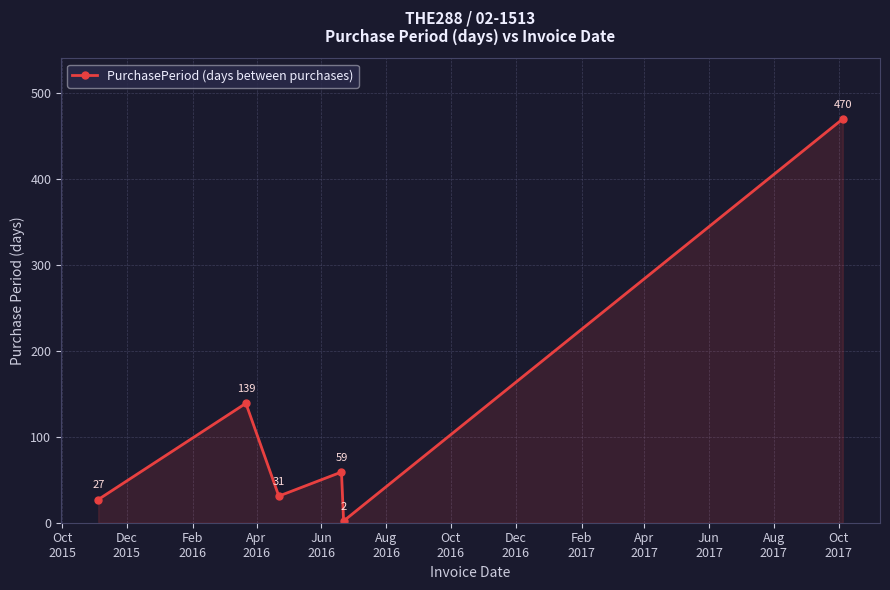

What is the minimum value shown in the chart?

2